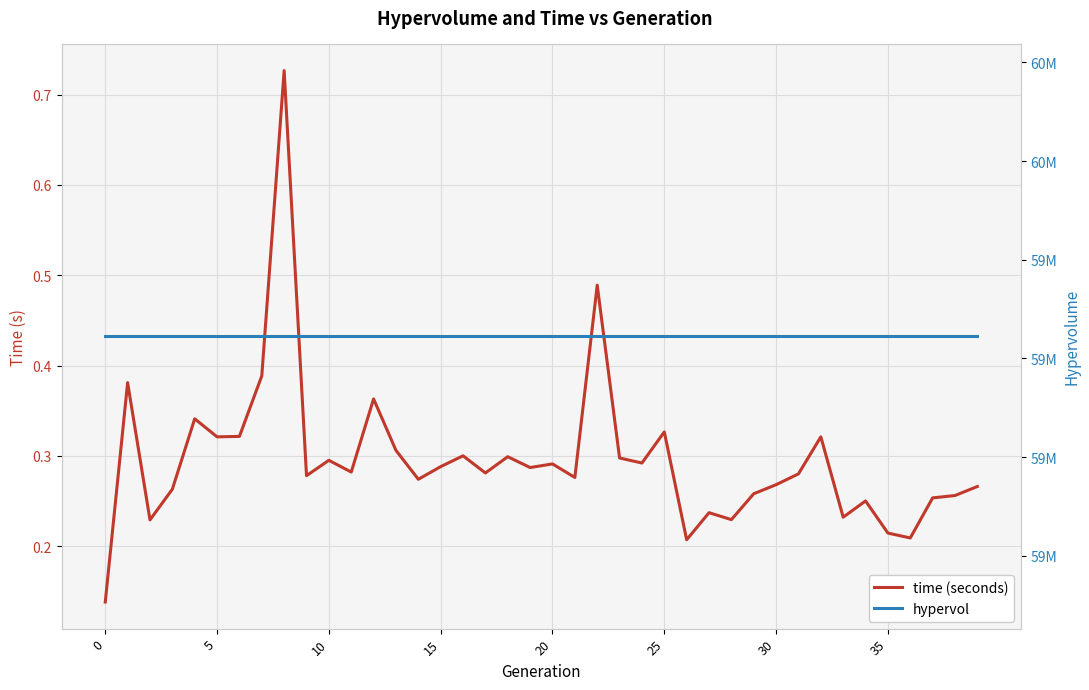

True or false: time (seconds) has a value of 0.1 at 15.

False